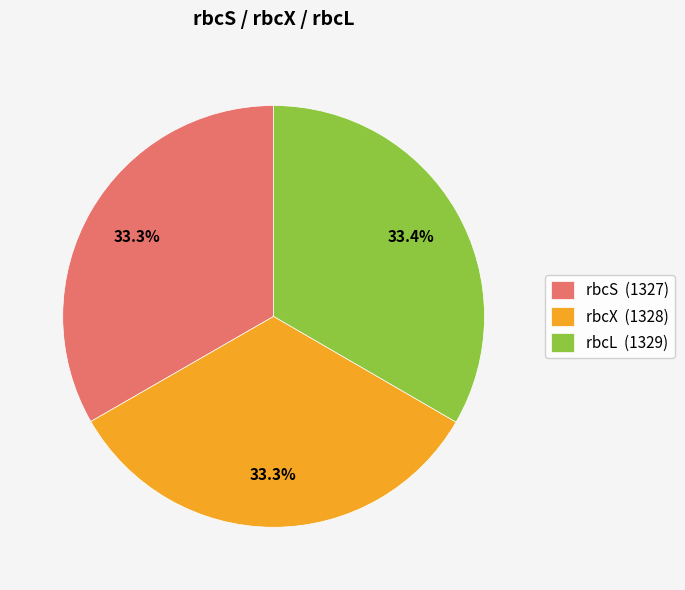

Is there any slice that represents more than half of the pie?

No